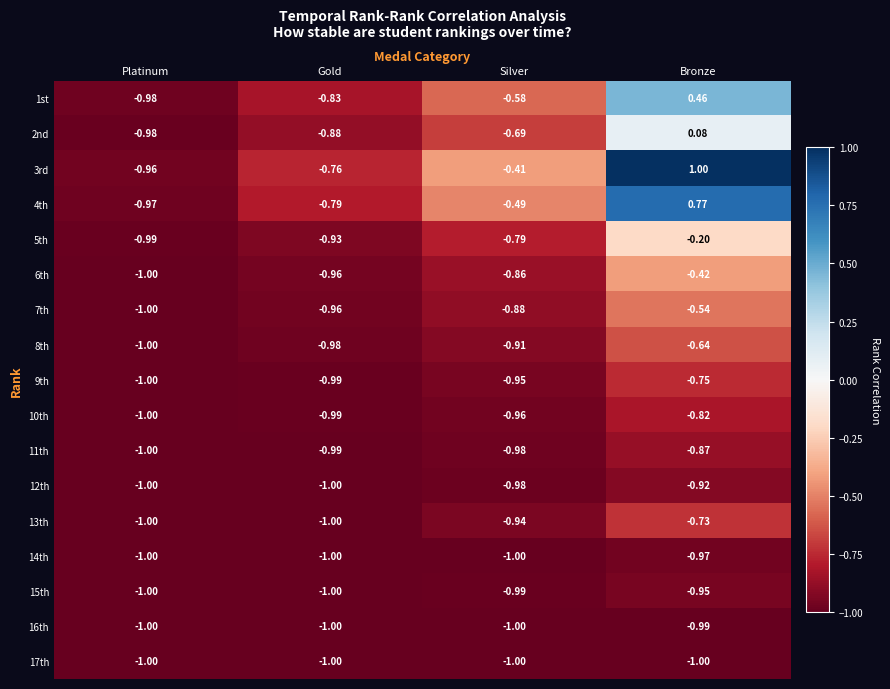

Which category has the lowest value in the 11th series?

Platinum